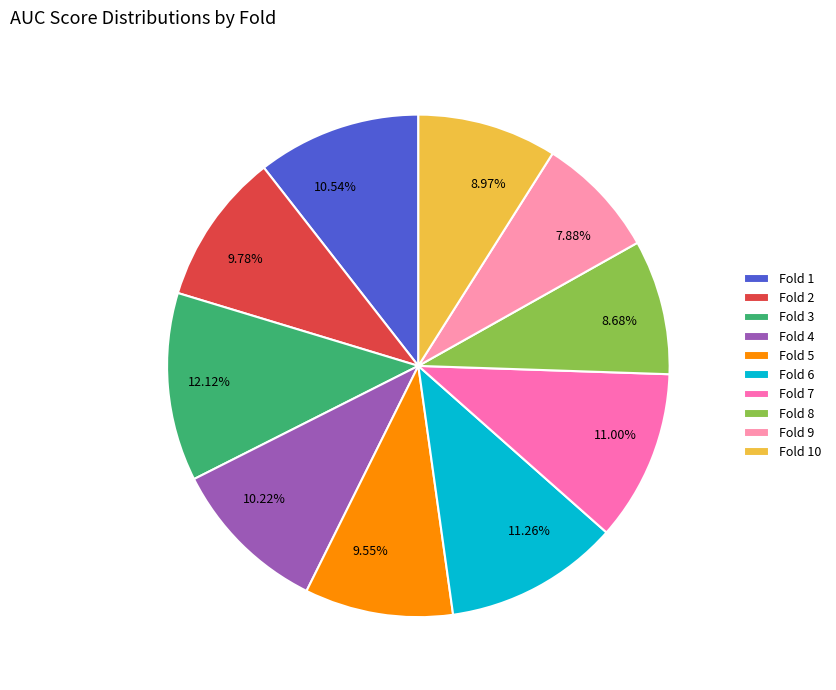

To the nearest percent, what is the difference between the largest and smallest slice percentages?

4%